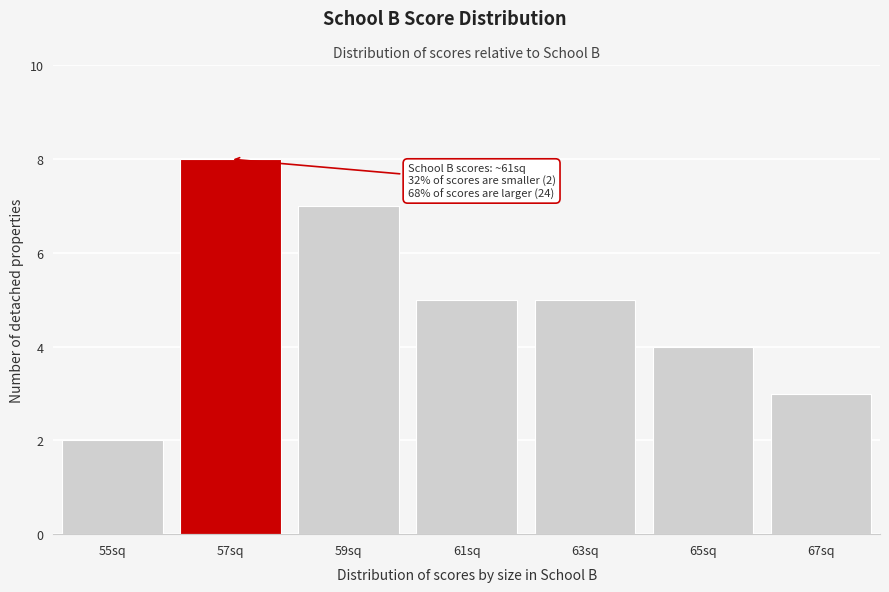

Reading right to left, what are all the values shown in this chart?

67sq=3	65sq=4	63sq=5	61sq=5	59sq=7	57sq=8	55sq=2